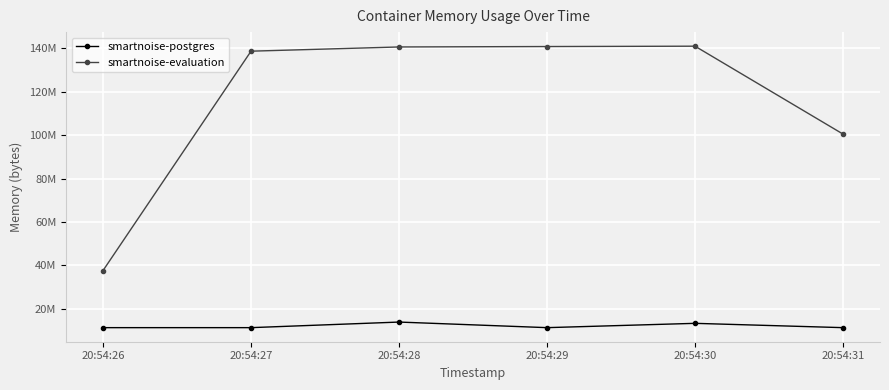

The value of smartnoise-evaluation at 20:54:29 is 59614507. True or false?

False